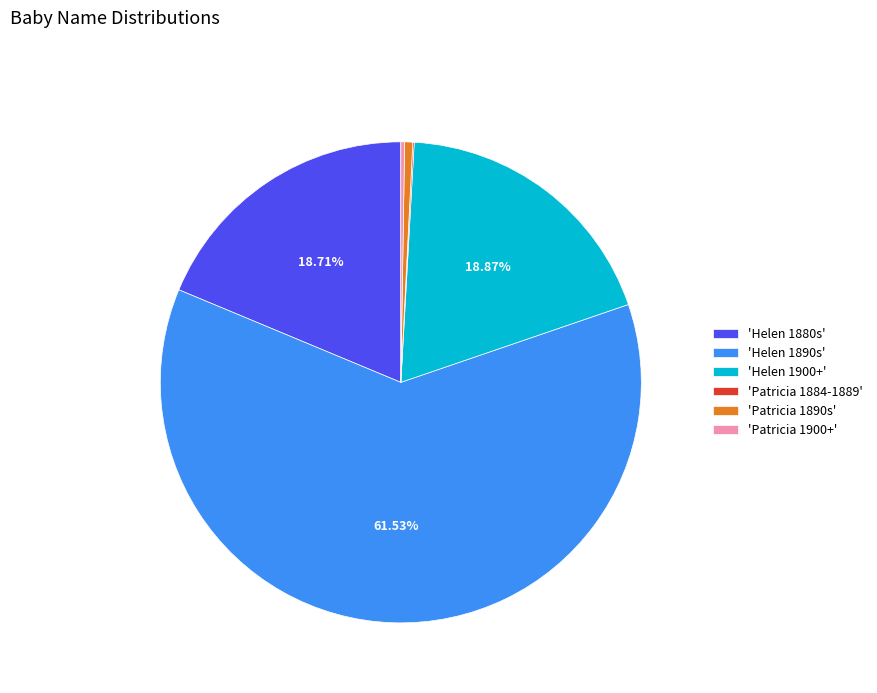

Is the sum of 'Helen 1900+' and 'Patricia 1890s' greater than half?

No